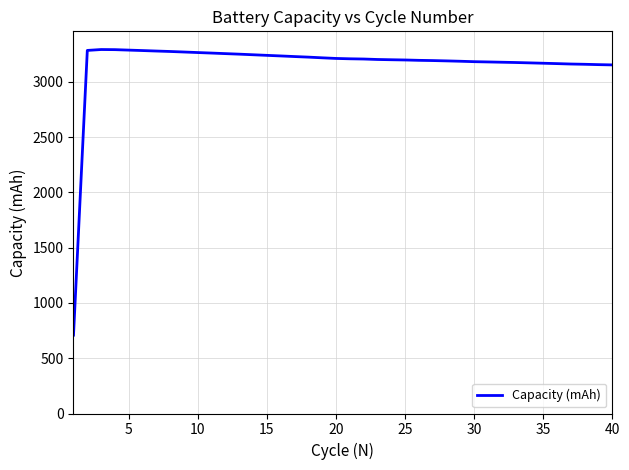

What is the greatest value displayed?

3291.8